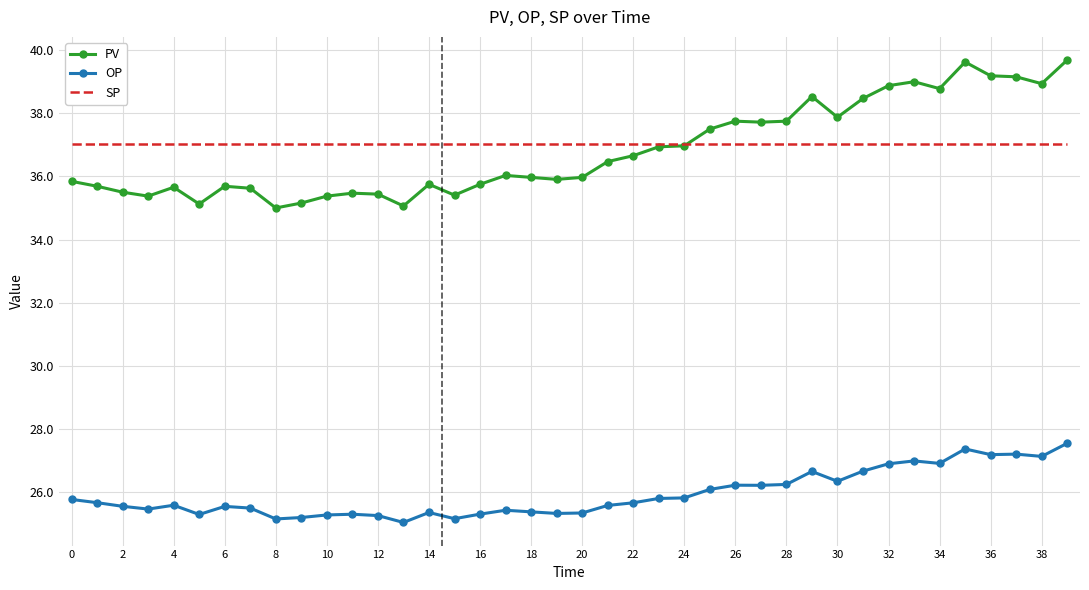

Rank the series by their maximum value, from lowest to highest.

OP, SP, PV